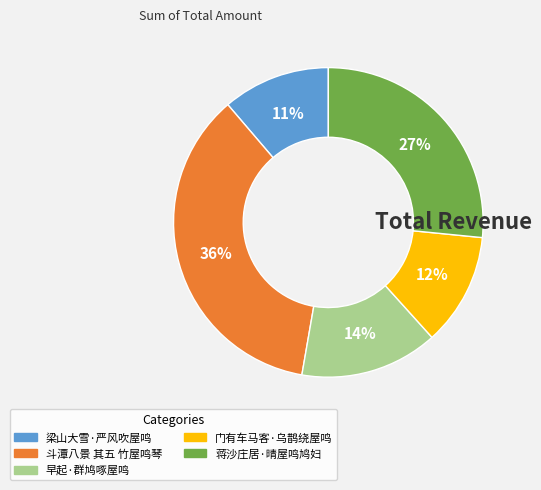

To the nearest percent, what is the difference between the 蒋沙庄居·晴屋鸣鸠妇 and 门有车马客·乌鹊绕屋鸣 slice percentages?

15%